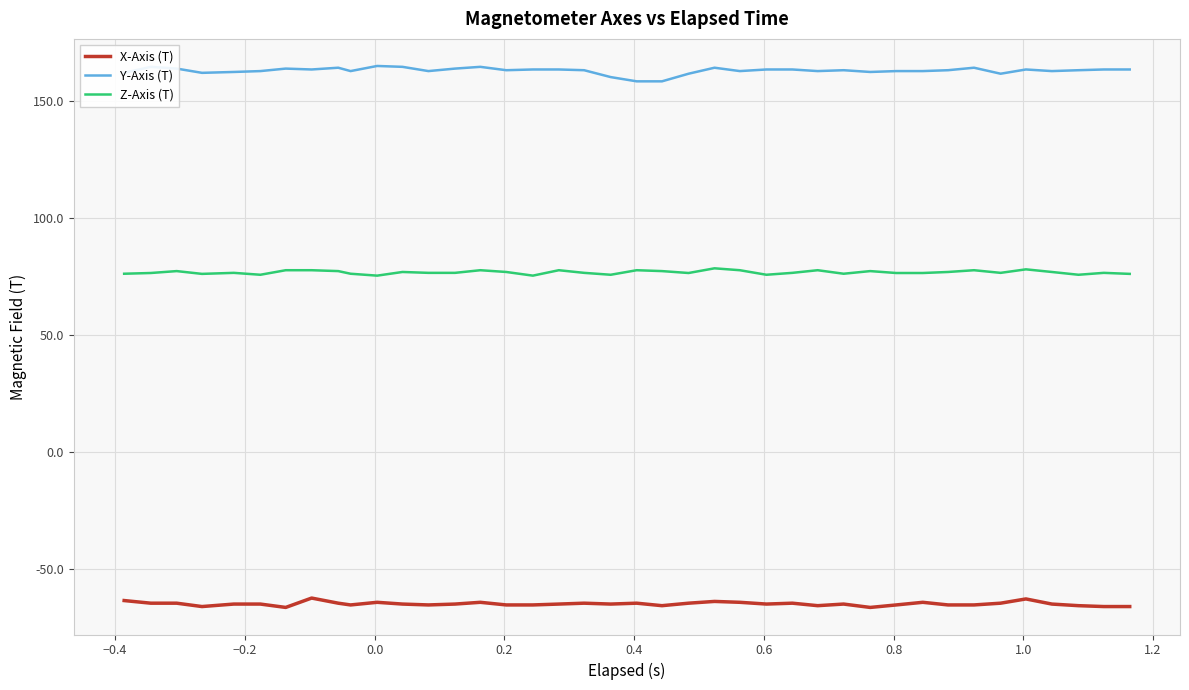

What is the minimum value for Y-Axis (T)?

158.3